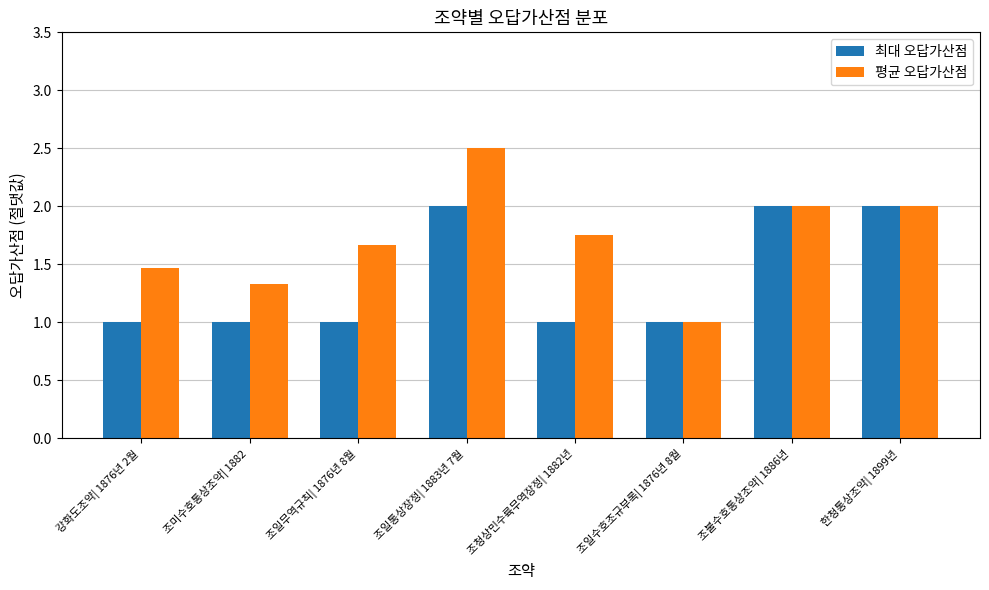

What is the label of the 7th bar from the left?

조불수호통상조약| 1886년